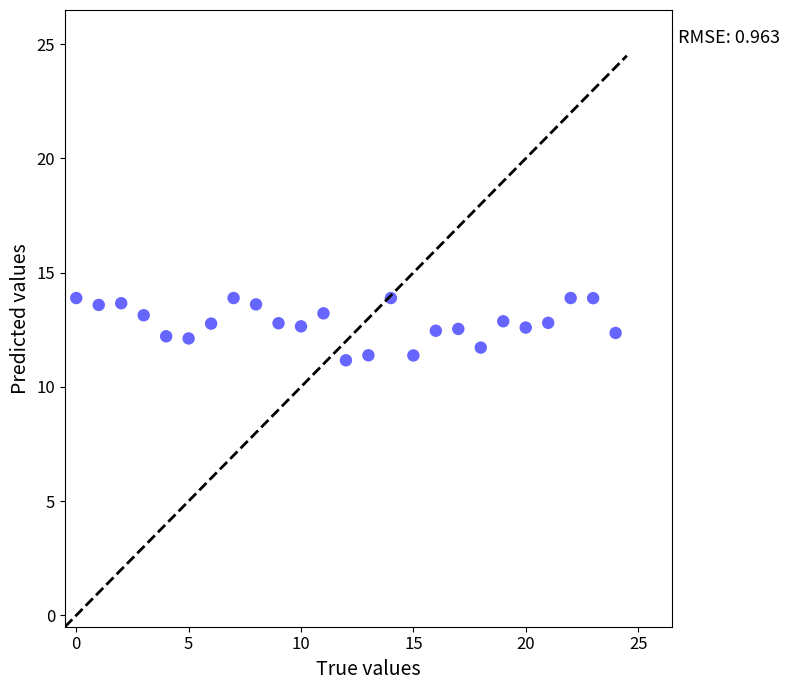

What is the range of Y values (max minus min)?

2.7